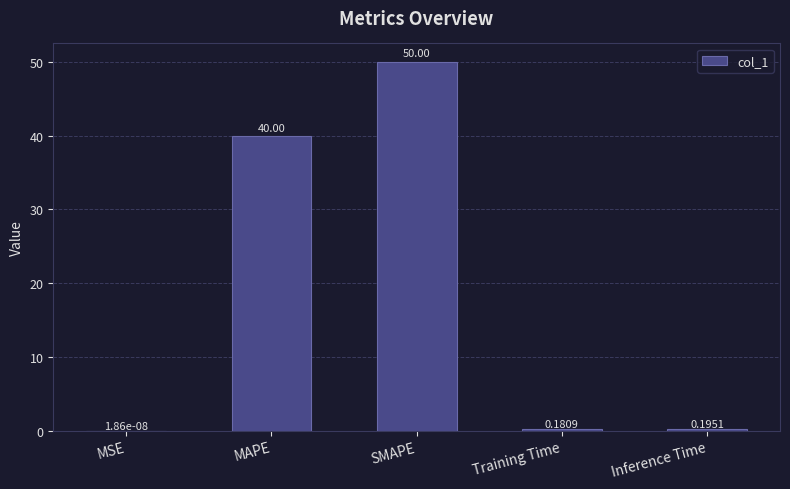

Where is the data nearest to the value 25?

MAPE